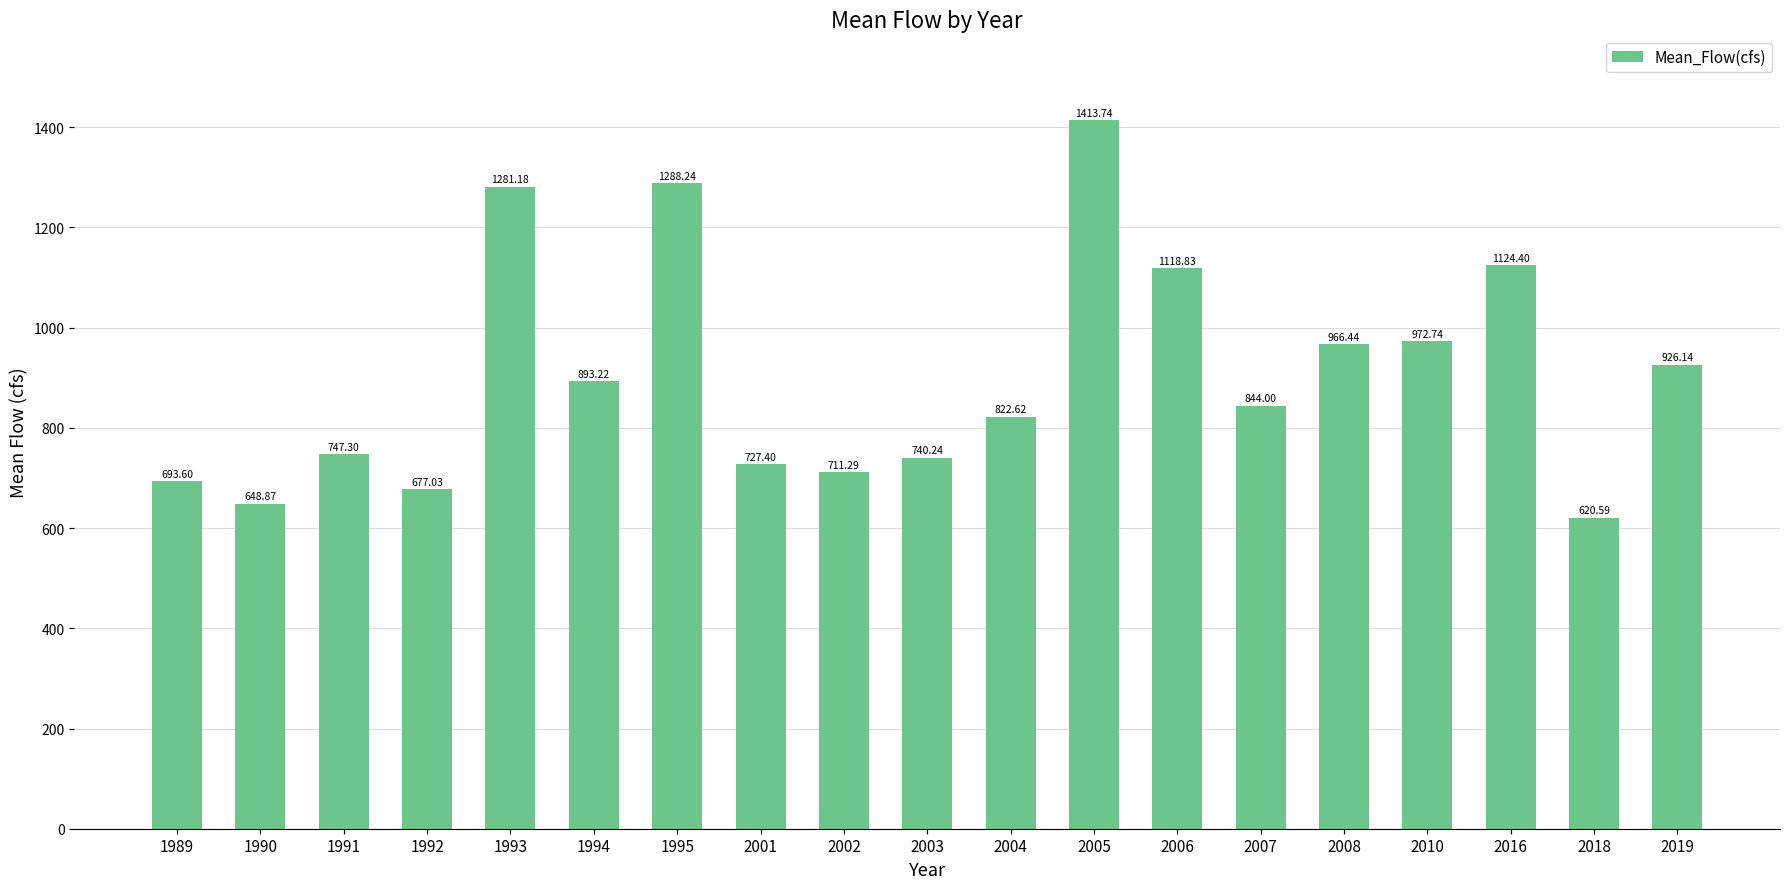

At which label does the data first exceed 844?

1993